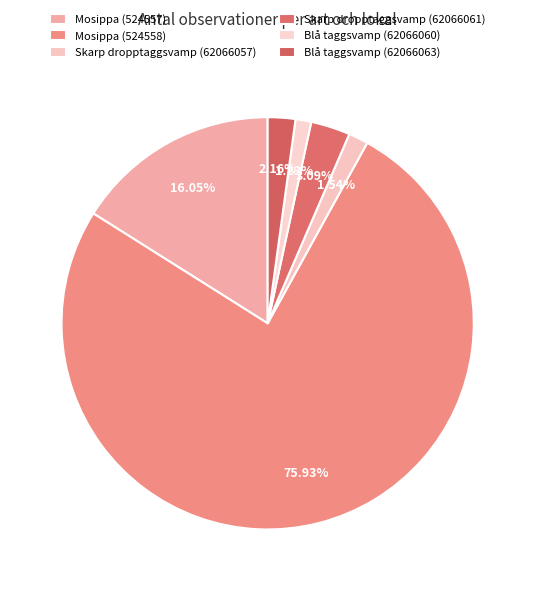

Do Mosippa (524558) and Mosippa (524557) together represent more than half of the pie?

Yes